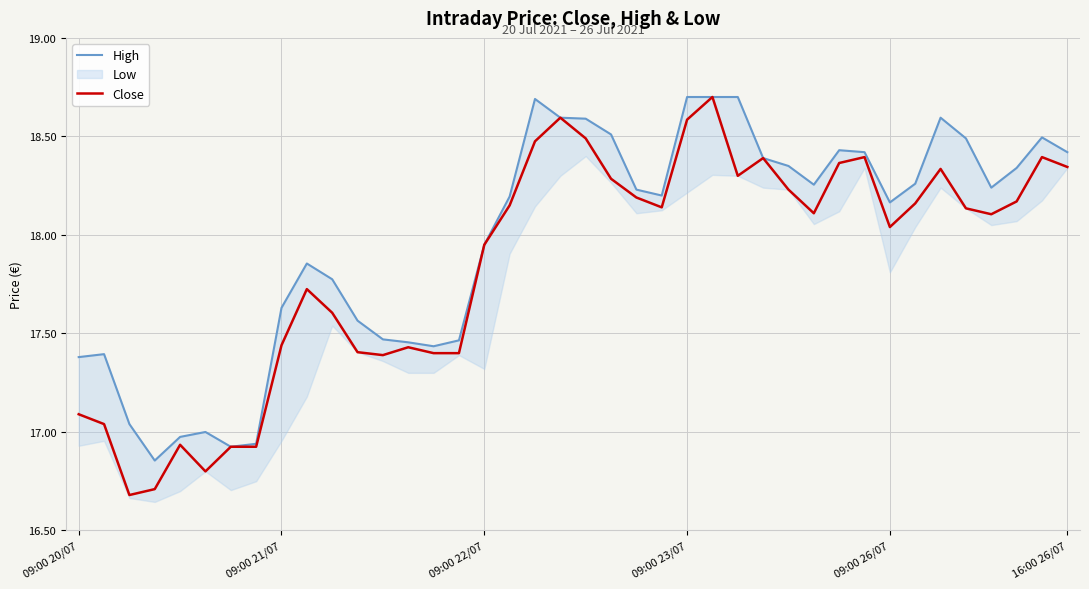

True or false: Close has a value of 31.2 at 23.

False